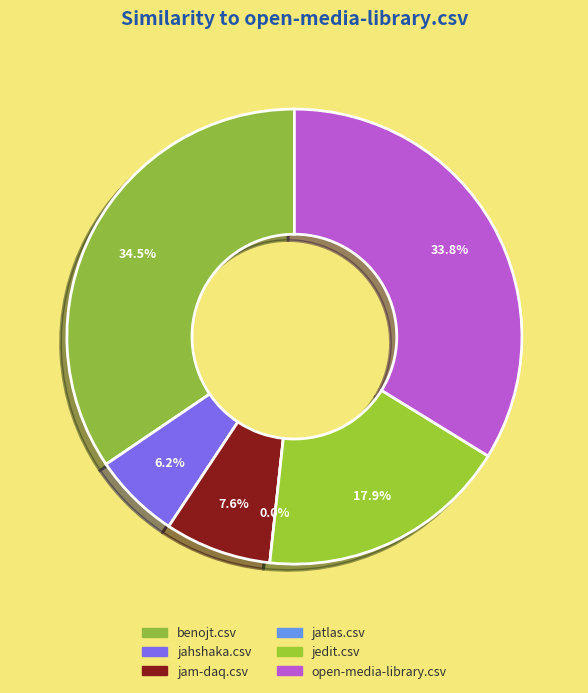

What is the total percentage of jatlas.csv and open-media-library.csv?

33.8%